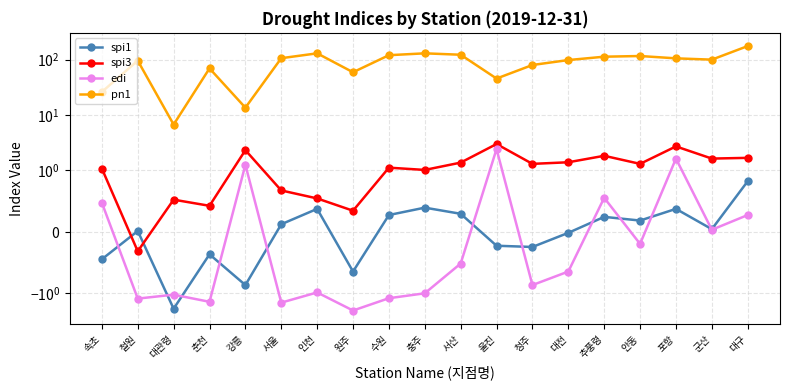

True or false: spi1 and edi intersect in this chart.

True